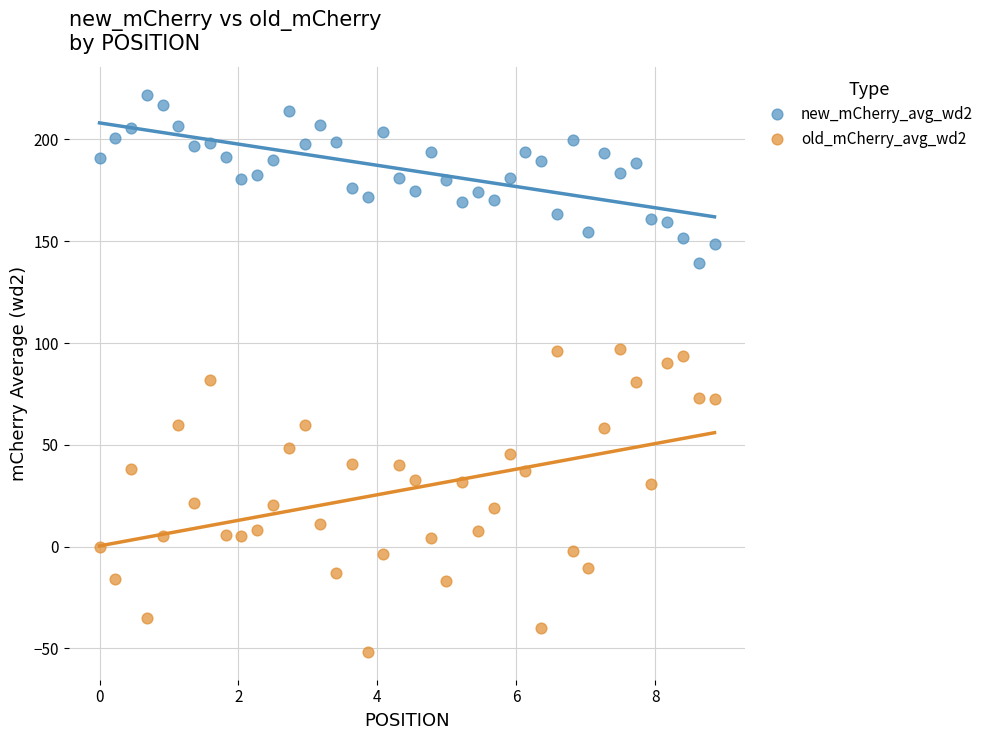

Which series contains the lowest Y value?

old_mCherry_avg_wd2